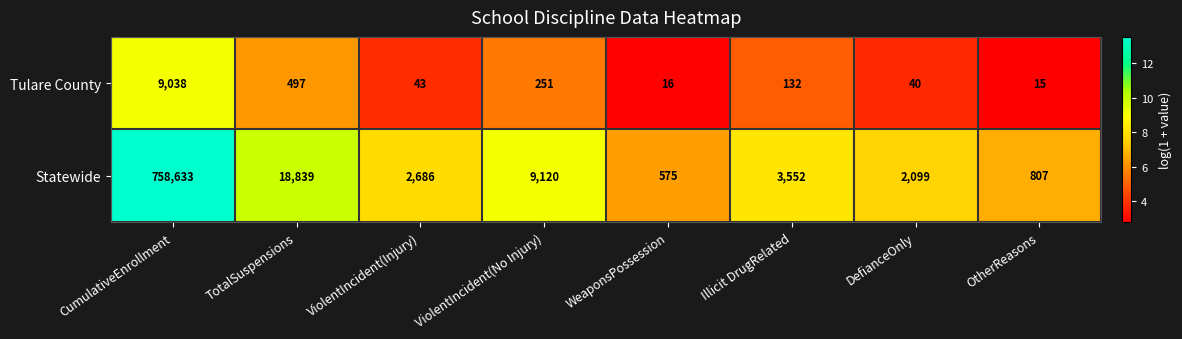

Reading right to left, list all the values displayed in this chart.

Tulare County: OtherReasons=15	DefianceOnly=40	Illicit DrugRelated=132	WeaponsPossession=16	ViolentIncident(No Injury)=251	ViolentIncident(Injury)=43	TotalSuspensions=497	CumulativeEnrollment=9038
Statewide: OtherReasons=807	DefianceOnly=2099	Illicit DrugRelated=3552	WeaponsPossession=575	ViolentIncident(No Injury)=9120	ViolentIncident(Injury)=2686	TotalSuspensions=18839	CumulativeEnrollment=758633